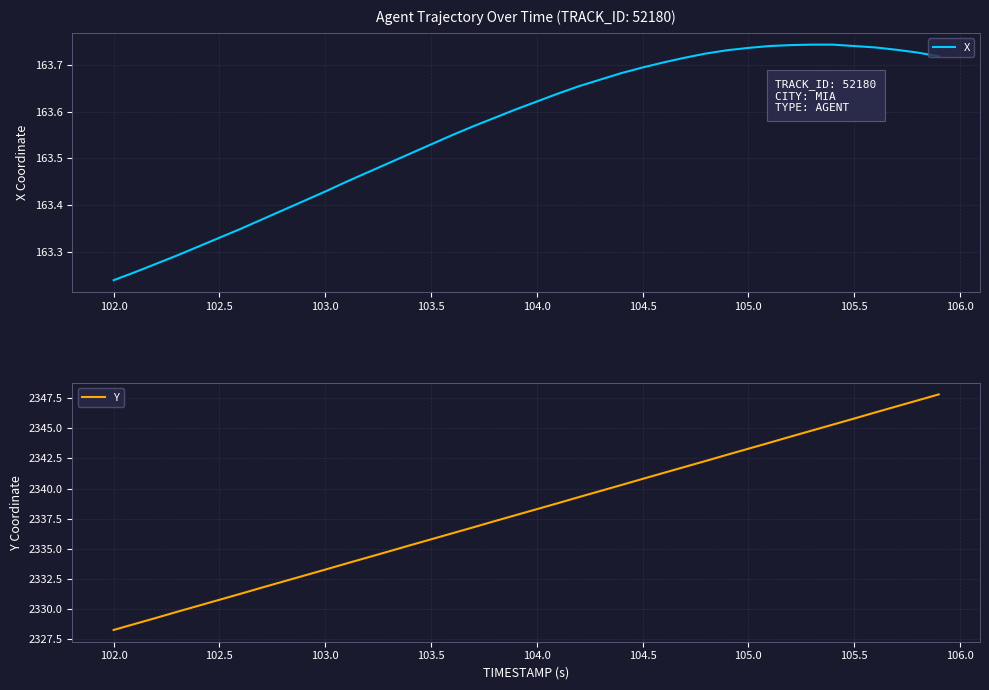

Where is X nearest to the value 163?

102.0